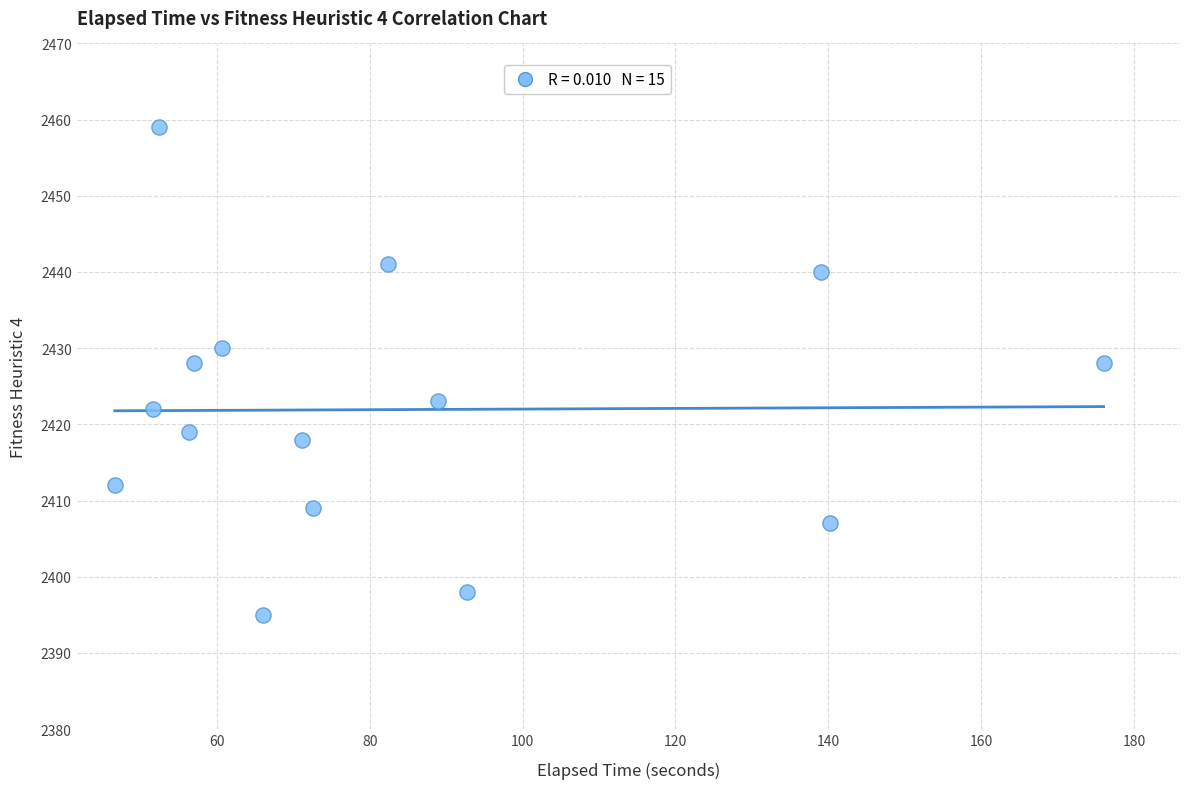

What is the range of Y values (max minus min)?

64